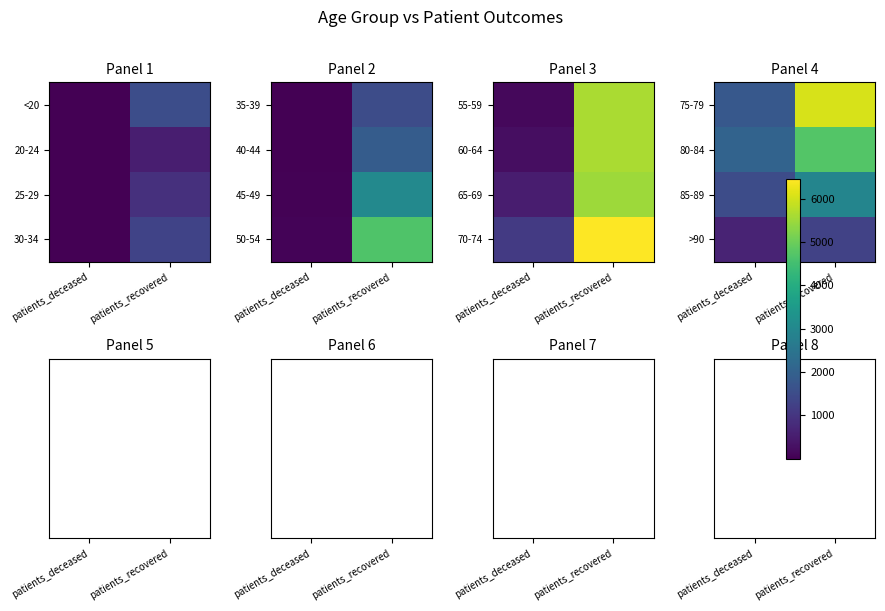

True or false: 80-84 has a value of 3314 at patients_deceased.

False